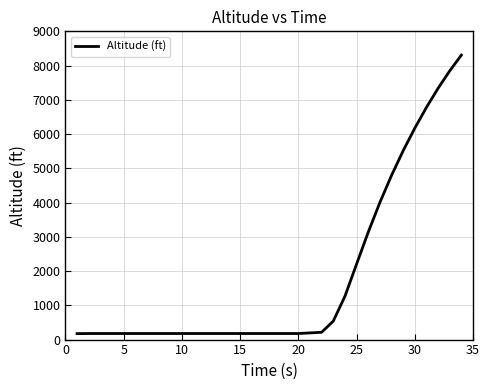

What is the difference between the maximum and minimum values?

8133.2